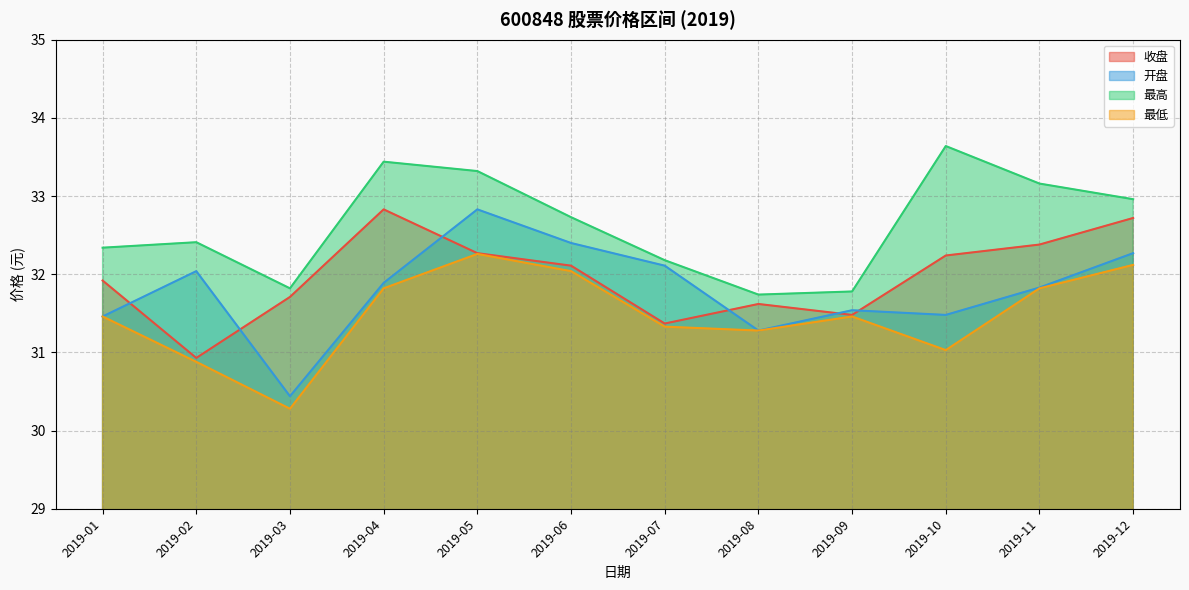

What are all the series names shown in the legend?

收盘, 开盘, 最高, 最低